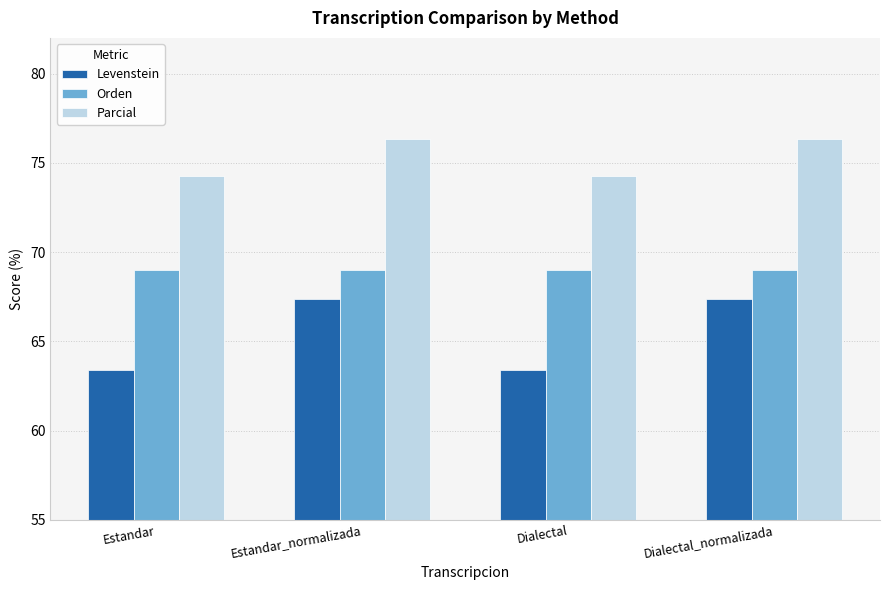

What is the highest value of the Levenstein series?

67.4